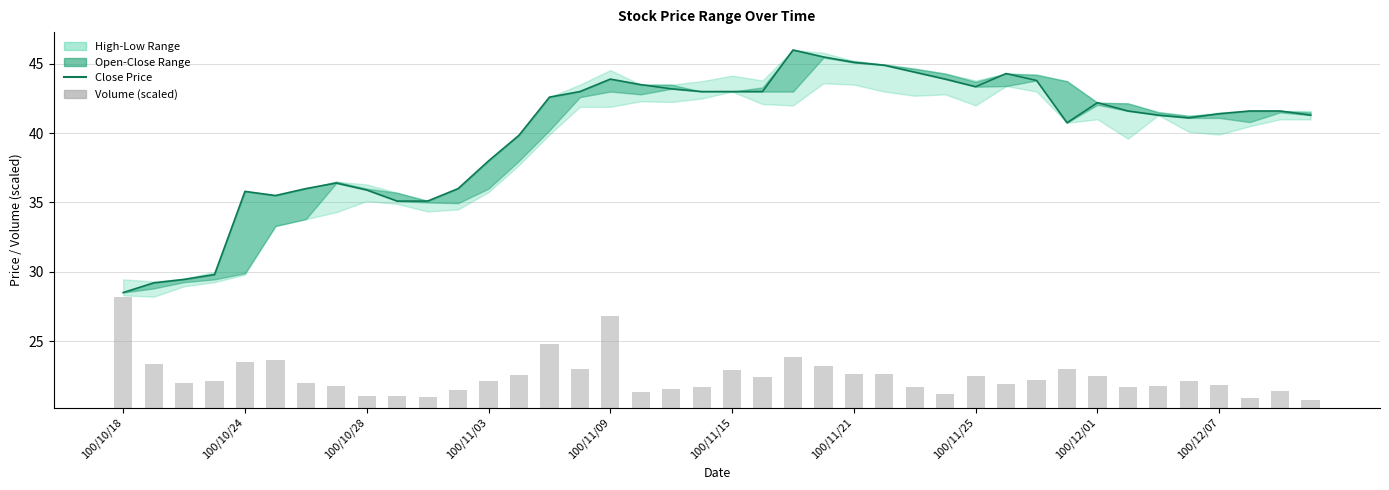

Reading right to left, extract all data points from this chart.

Close Price: 41.3	41.6	41.6	41.4	41.1	41.3	41.6	42.2	40.8	43.8	44.3	43.4	43.9	44.4	44.9	45.1	45.5	46.0	43.0	43.0	43.0	43.2	43.5	43.9	43.0	42.6	39.9	38.0	36.0	35.1	35.1	35.9	36.4	36.0	35.5	35.8	29.8	29.4	29.2	28.5
Volume (scaled): 0.6	1.2	0.7	1.6	1.9	1.5	1.5	2.3	2.8	2.0	1.7	2.3	1.0	1.5	2.4	2.4	3.0	3.7	2.2	2.7	1.5	1.3	1.1	6.6	2.8	4.6	2.3	1.9	1.3	0.8	0.8	0.8	1.5	1.8	3.4	3.3	1.9	1.8	3.2	8.0